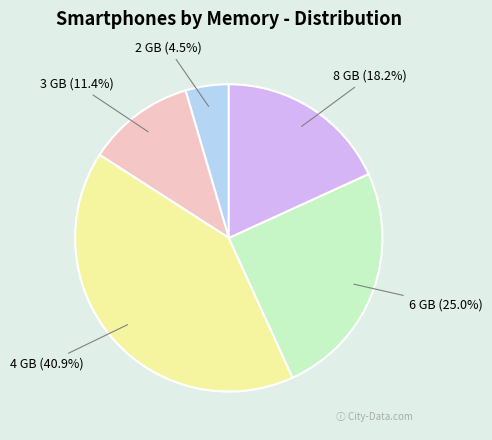

To the nearest percent, what is the difference between the largest and smallest slice percentages?

36%